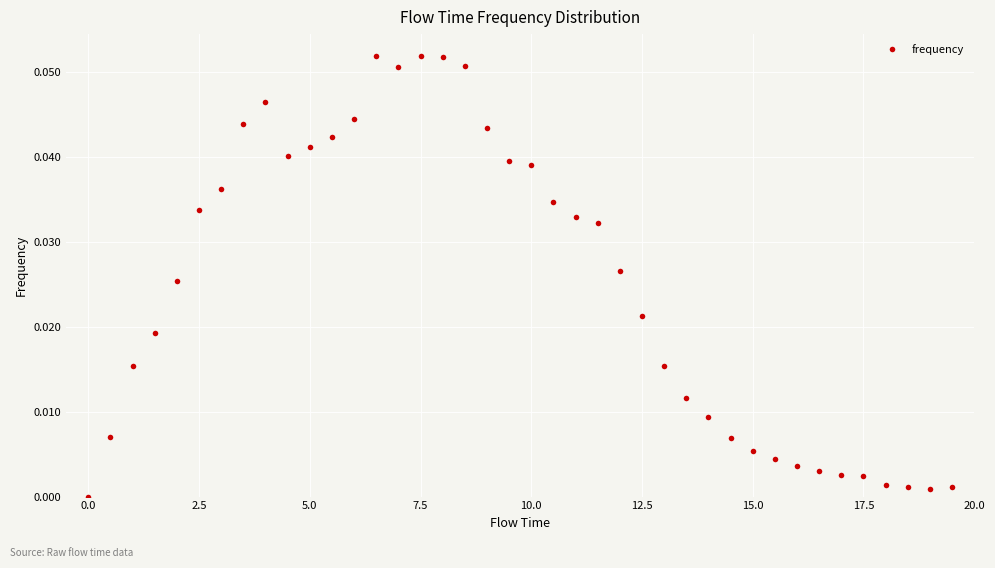

What is the sum of all values?

1.0